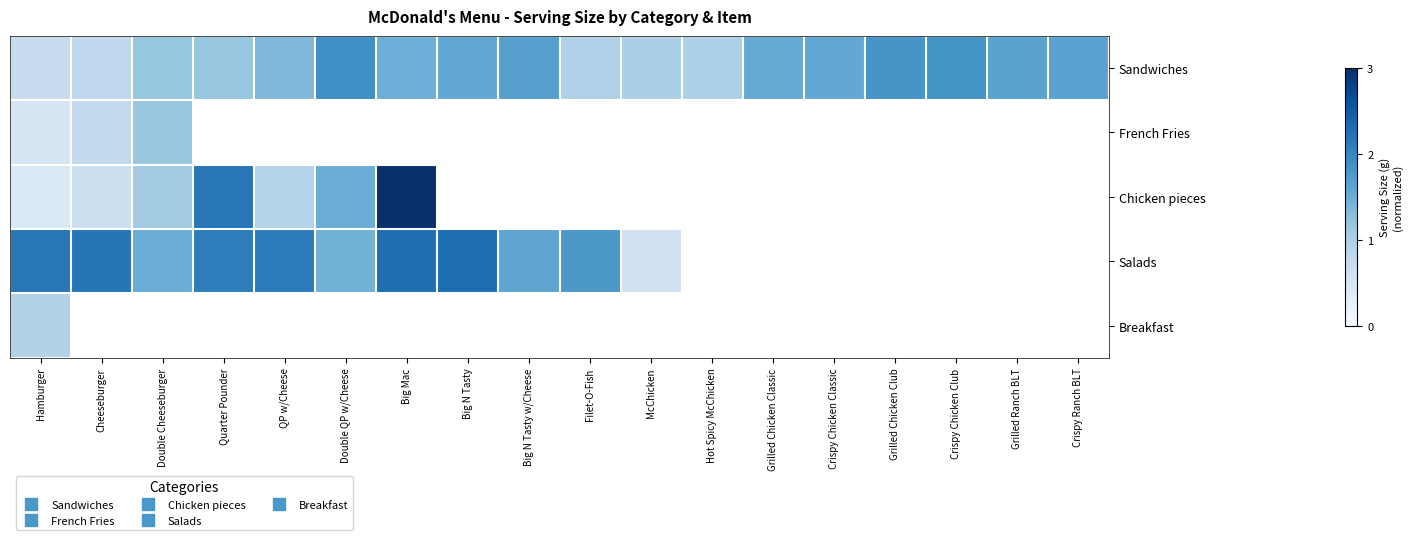

At which label does Salads reach its peak?

Big N Tasty